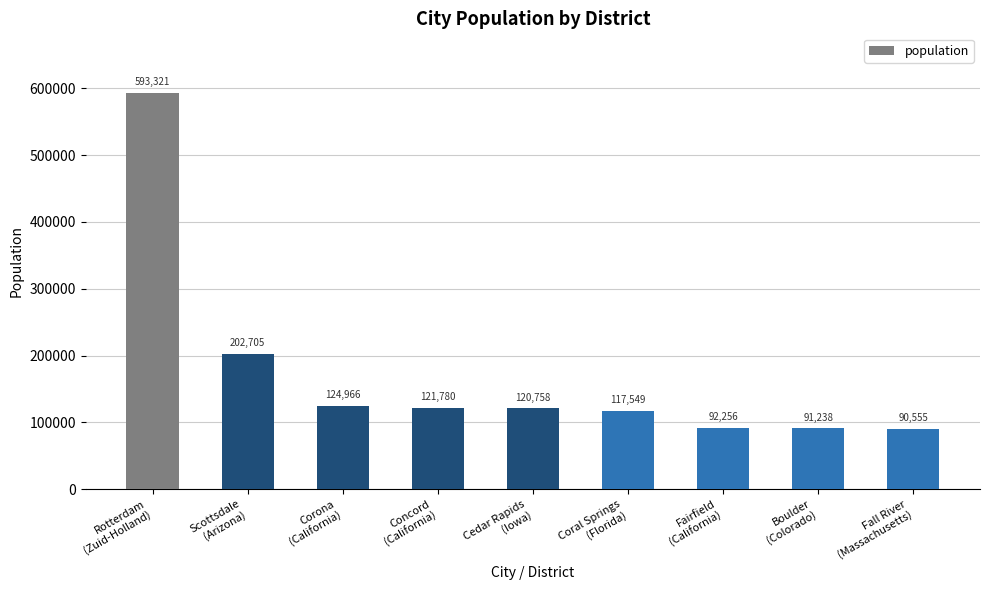

List the labels in order of value, smallest first.

Fall River
(Massachusetts), Boulder
(Colorado), Fairfield
(California), Coral Springs
(Florida), Cedar Rapids
(Iowa), Concord
(California), Corona
(California), Scottsdale
(Arizona), Rotterdam
(Zuid-Holland)